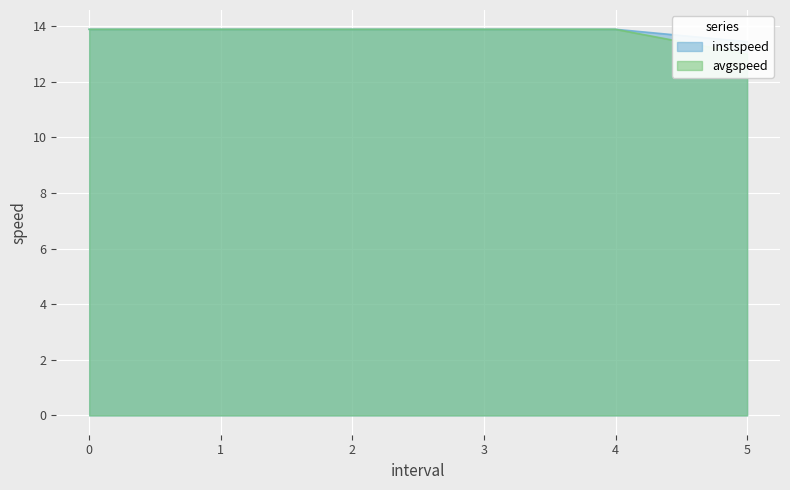

Reading left to right, extract all data points from this chart.

instspeed: 13.9	13.9	13.9	13.9	13.9	13.4
avgspeed: 13.9	13.9	13.9	13.9	13.9	13.0